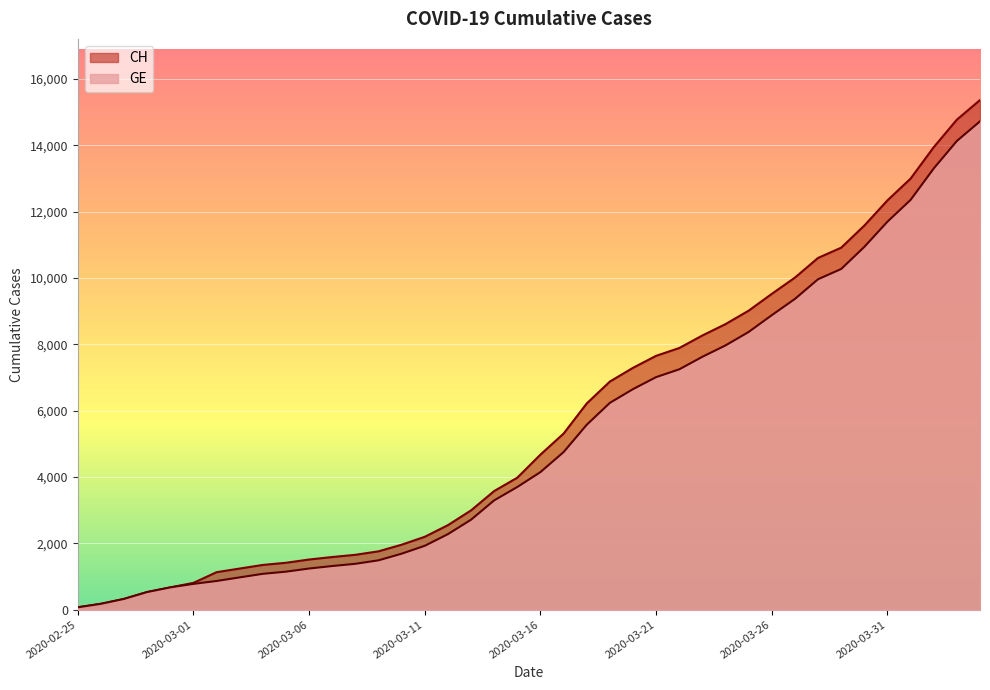

The value of CH at 2020-03-14 is 2214. True or false?

False